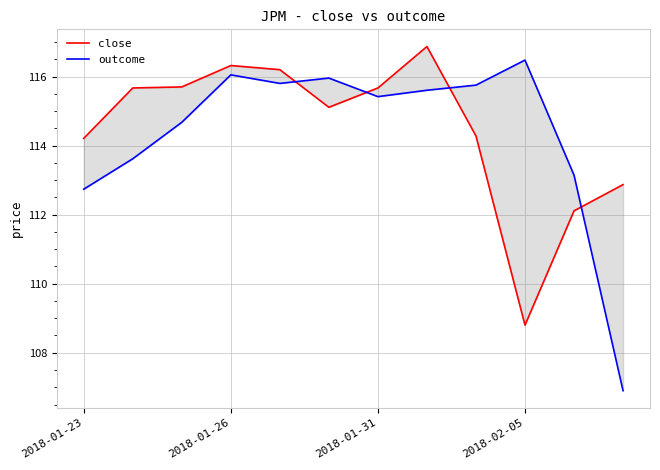

Where do outcome and close first cross each other?

4 and 5